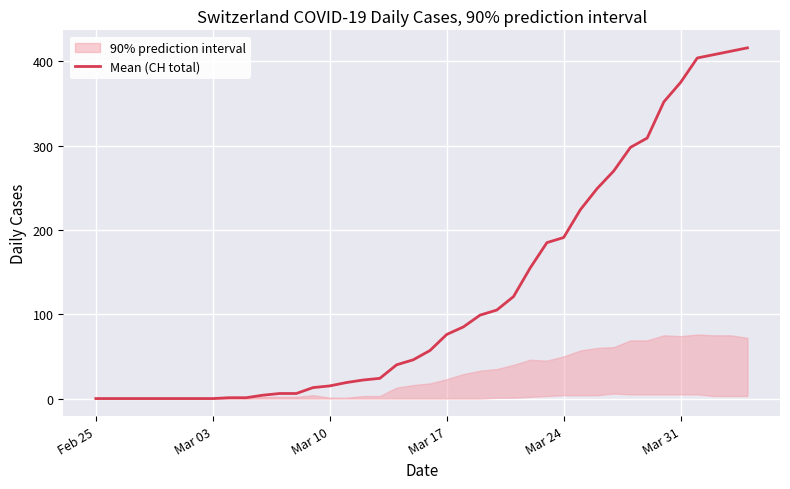

What is the maximum value for Mean (CH total)?

416